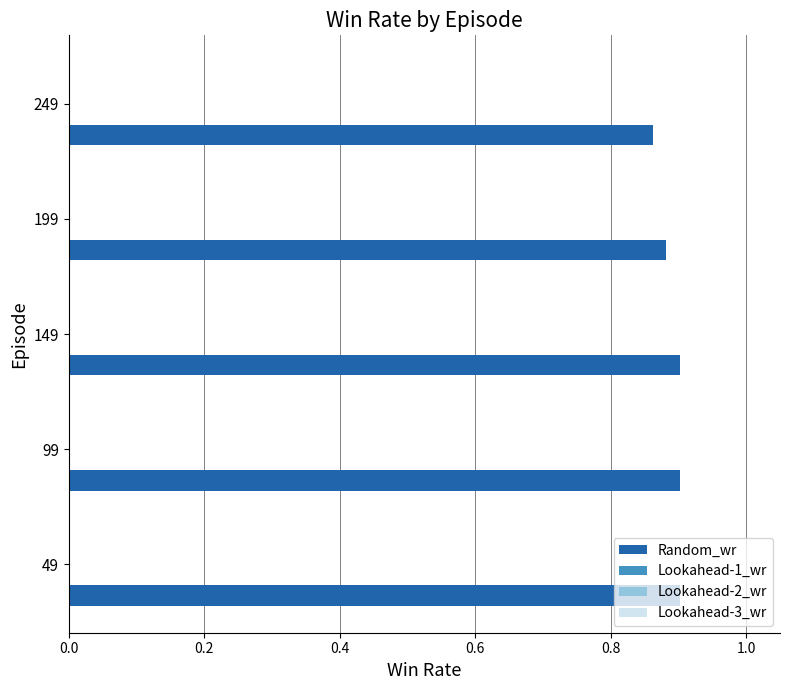

Count the values in the range 0 to 1.

5